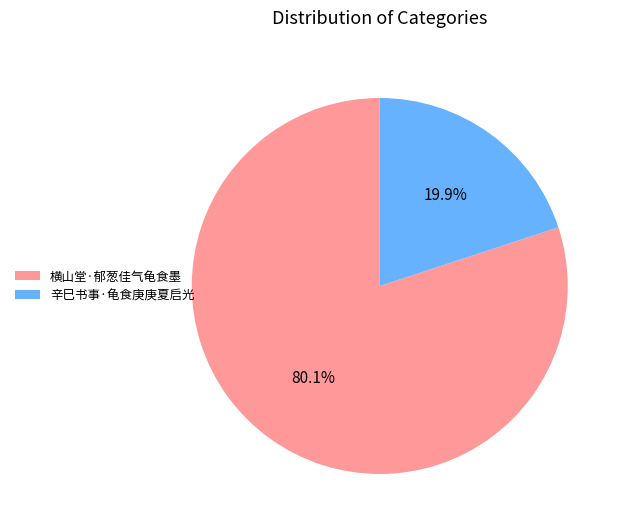

Is there any slice that represents more than half of the pie?

Yes